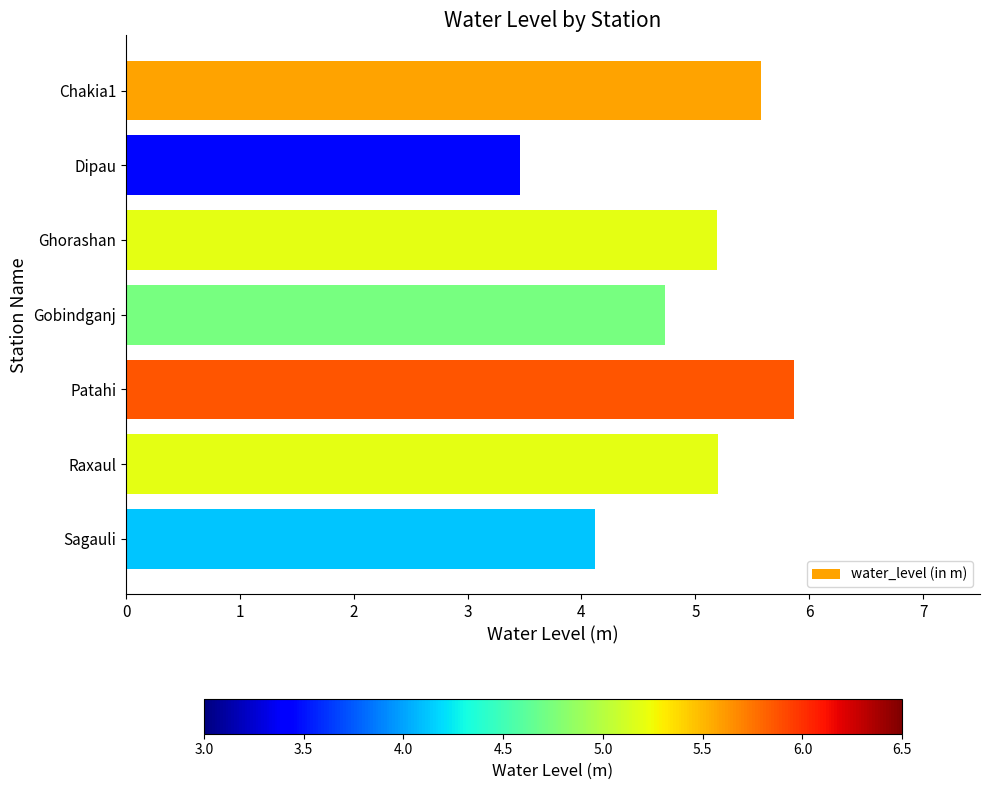

Is it true that the value at Ghorashan is 1.7?

False